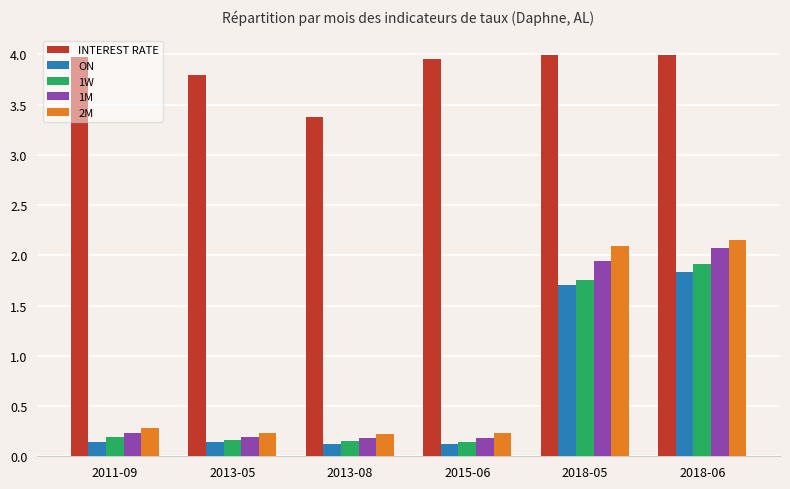

Which series has the largest total across all categories?

INTEREST RATE